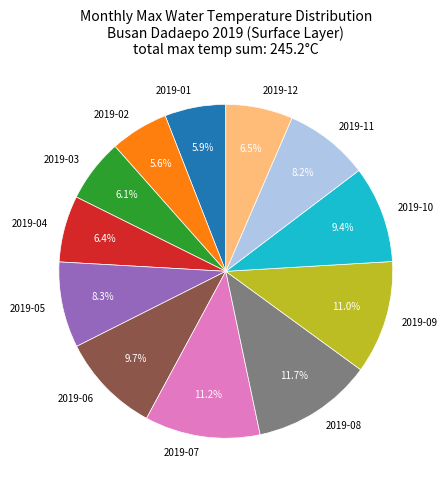

What is the ratio of the value at 2019-04 to the value at 2019-05?

0.8